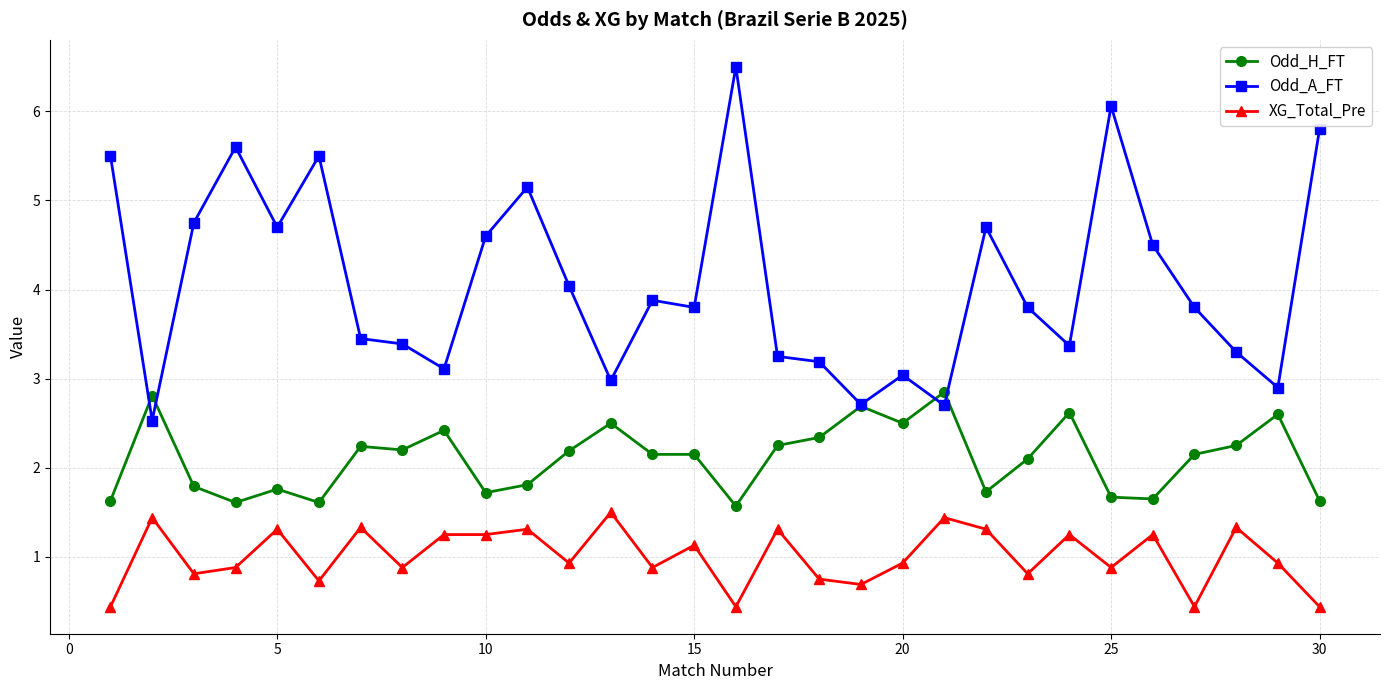

Which series has the largest range (max minus min)?

Odd_A_FT